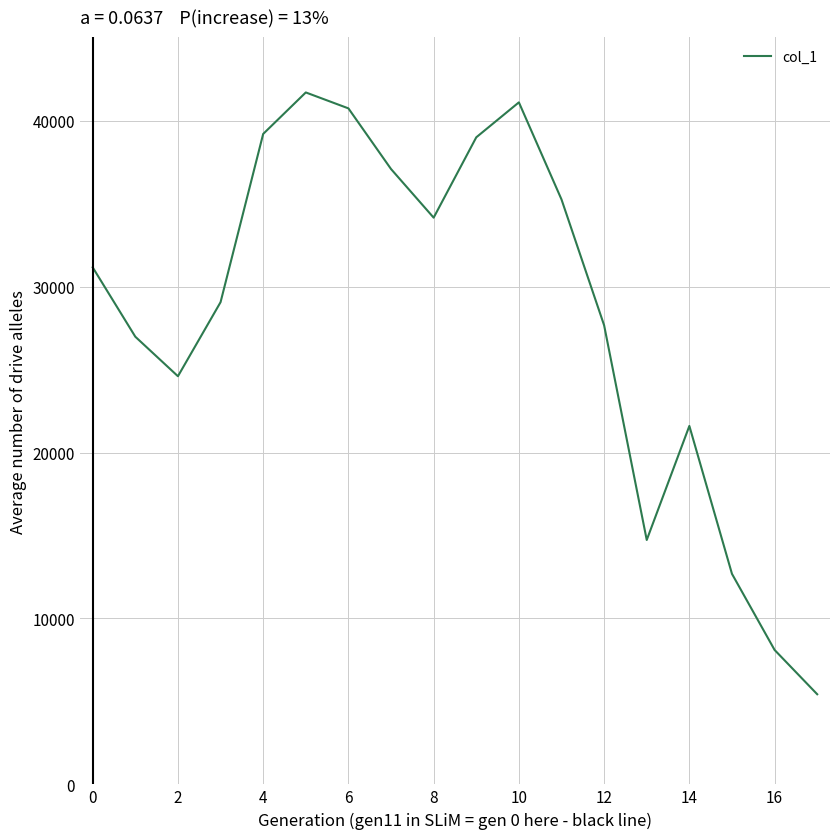

What is the greatest value displayed?

41709